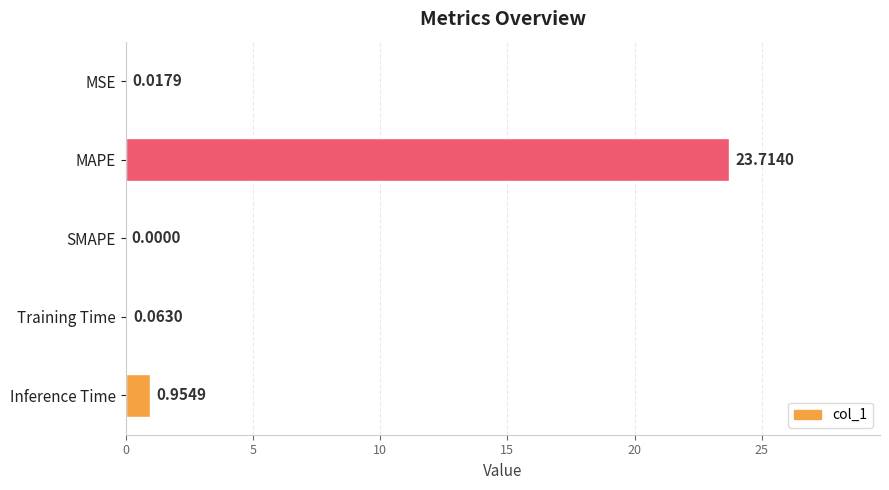

Which has a higher value, MAPE or MSE?

MAPE